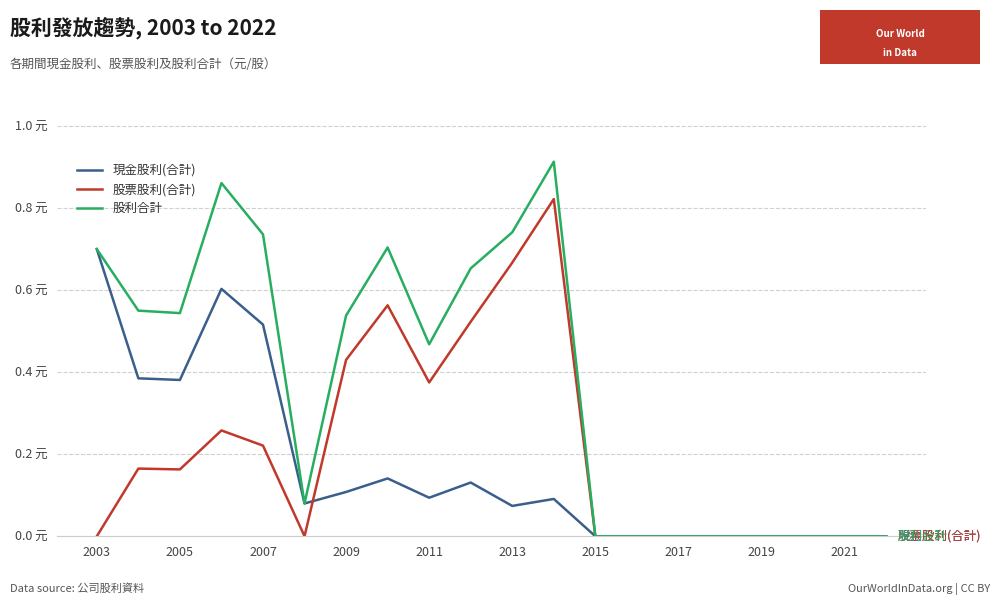

Is this an area chart (filled region under the line)?

No